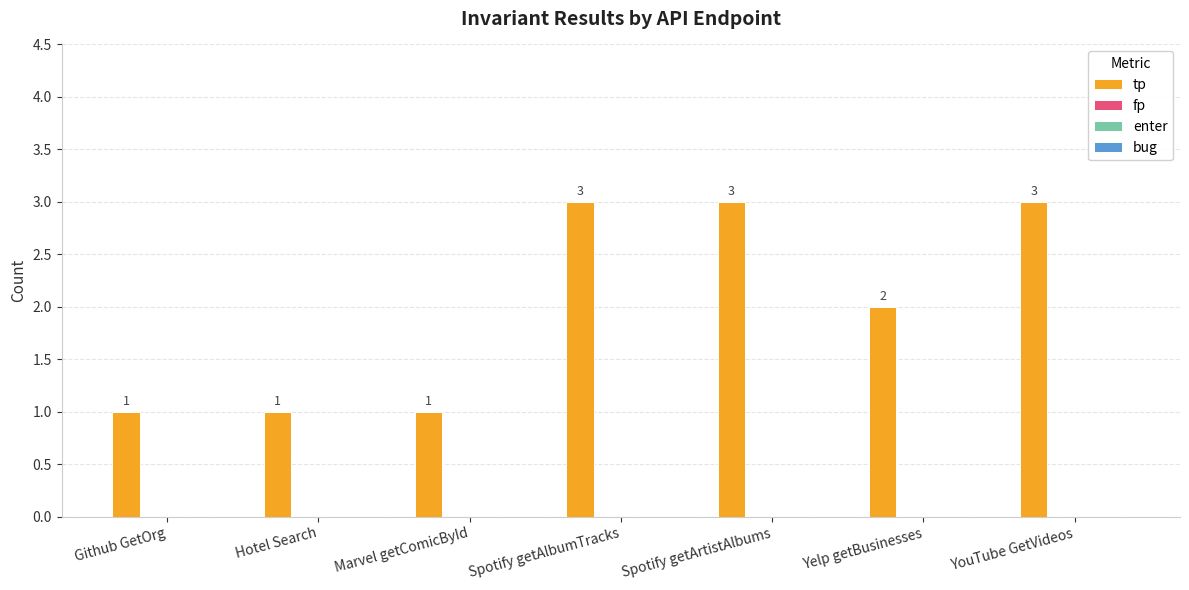

What is the value of the 5th bar from the left?

3